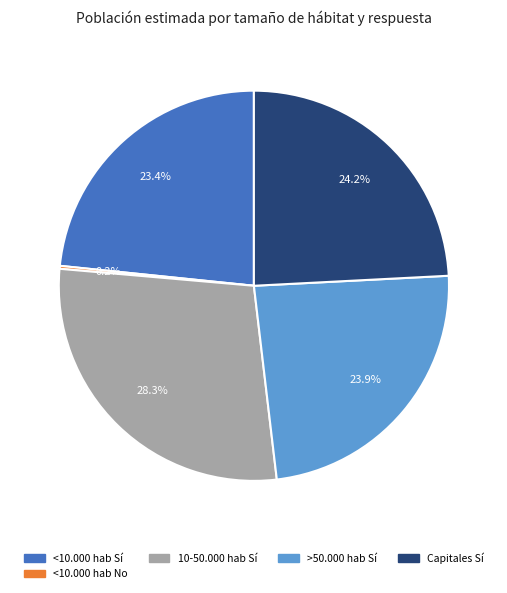

Does any single category account for the majority?

No